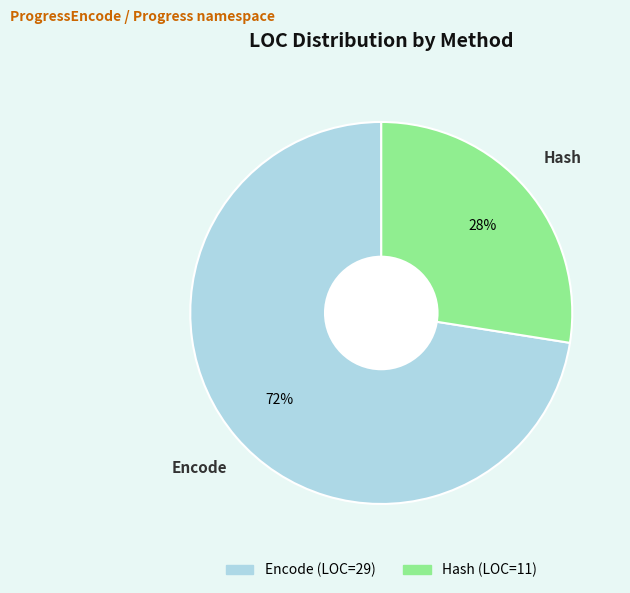

True or false: Encode accounts for 60% of the total.

False